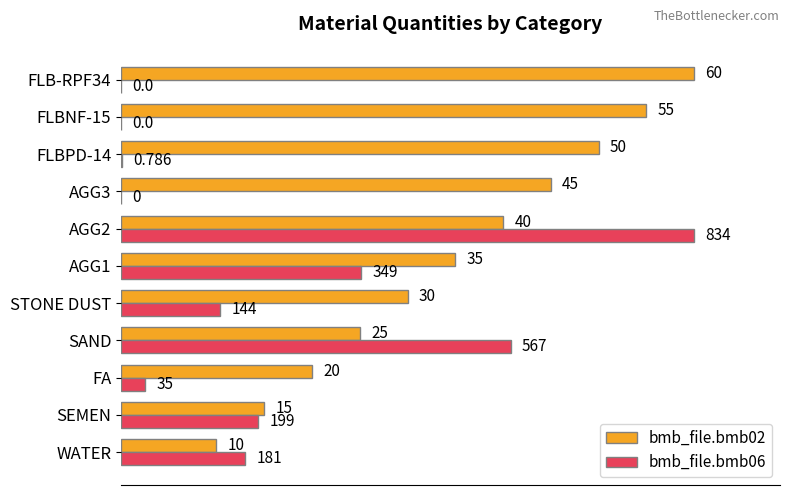

What are all the series names shown in the legend?

bmb_file.bmb02, bmb_file.bmb06